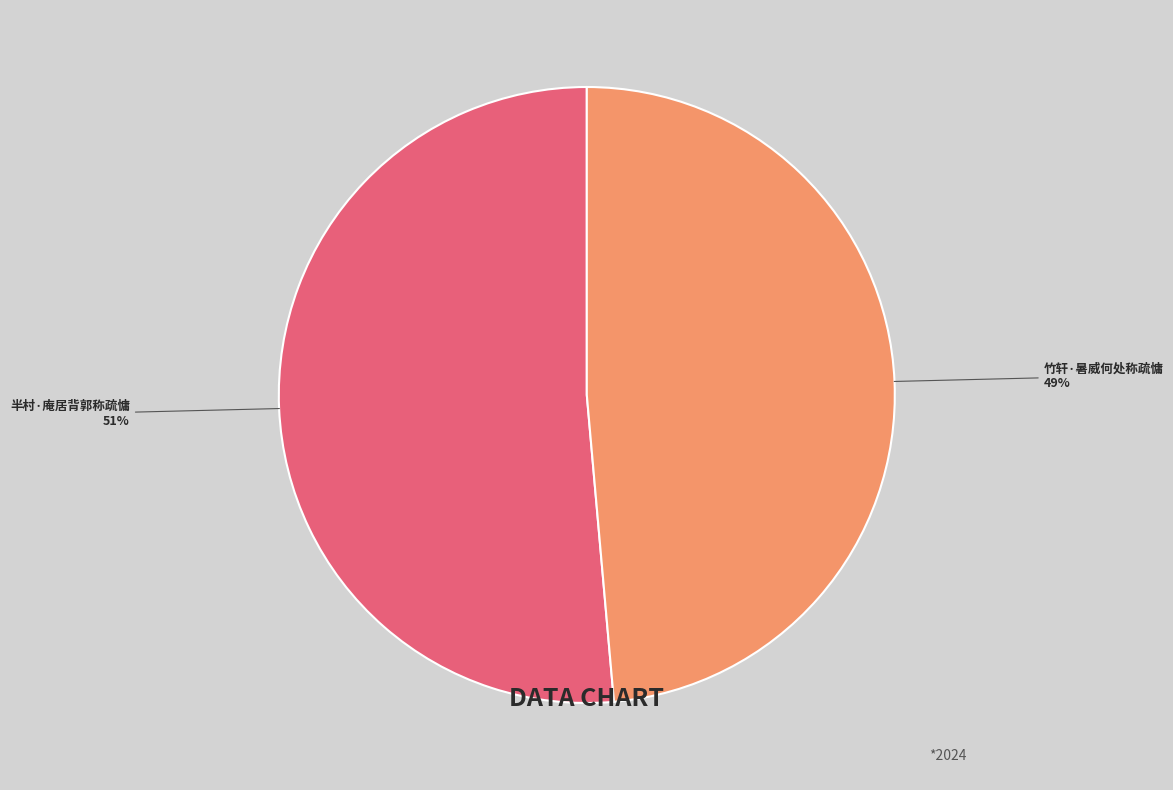

To the nearest percent, what percentage of the pie is 半村·庵居背郭称疏慵?

51%